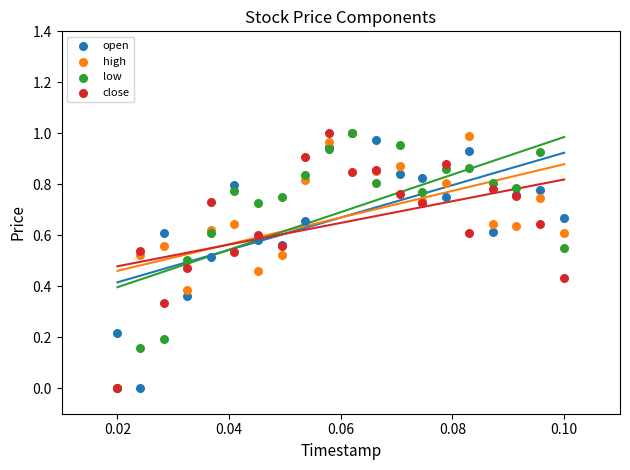

What are all the series names shown in the legend?

open, high, low, close